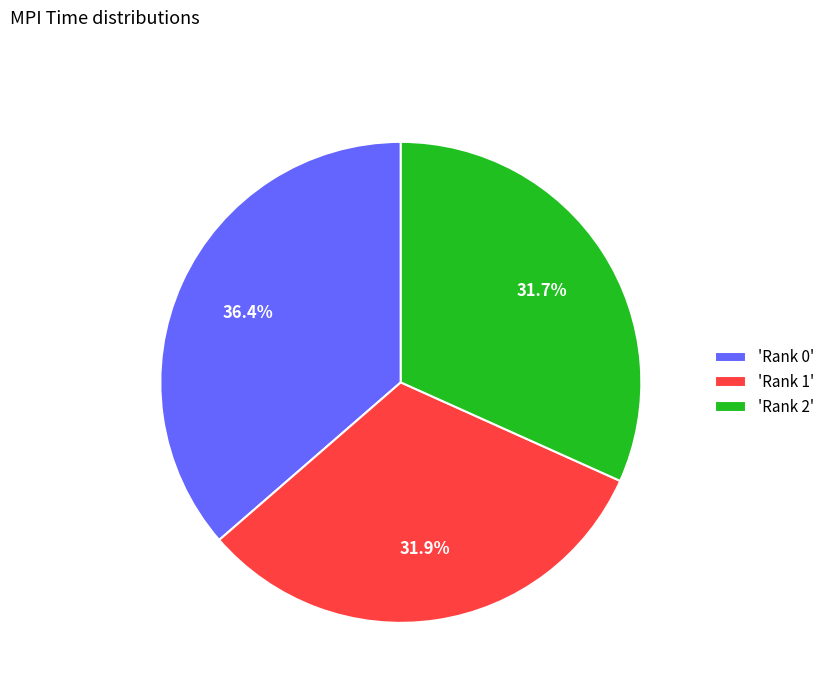

Count the number of slices in the pie.

3